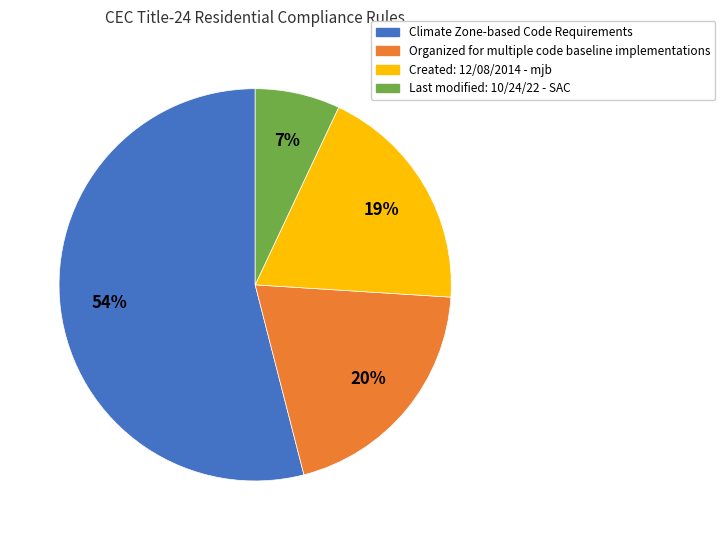

Count the number of slices in the pie.

4